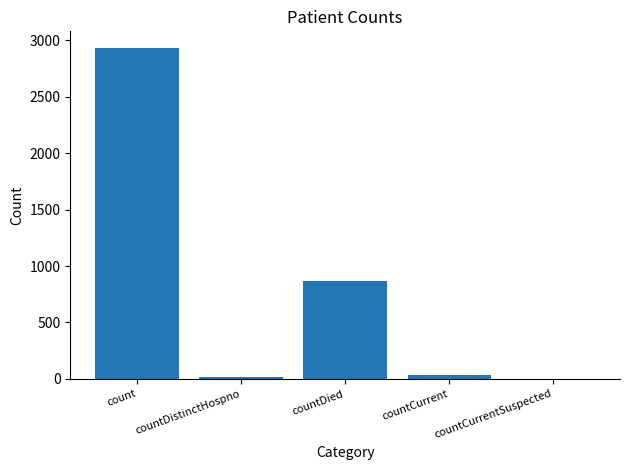

What is the greatest value displayed?

2934